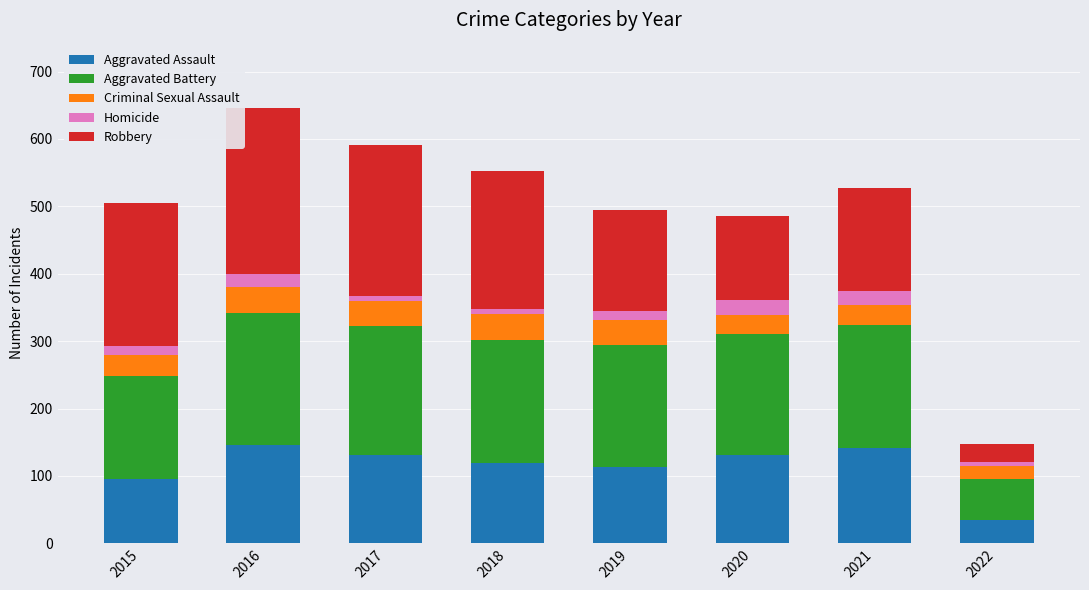

Is it true that Aggravated Assault equals 62 at 2020?

False